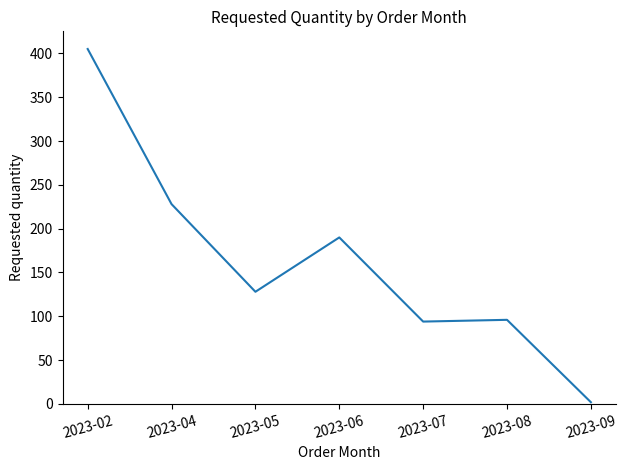

Is it true that the value at 2023-06 is 190?

True